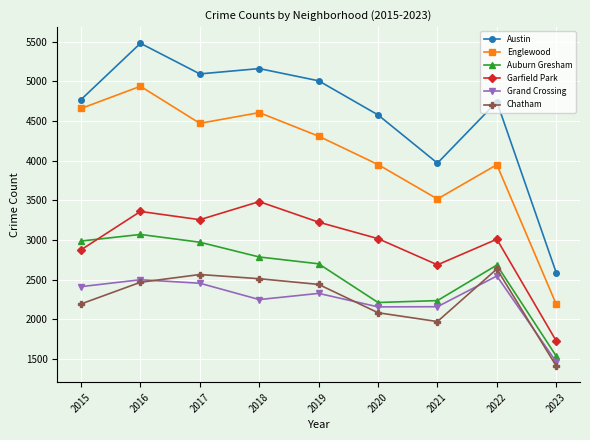

Does the chart display data point markers on the line(s)?

Yes